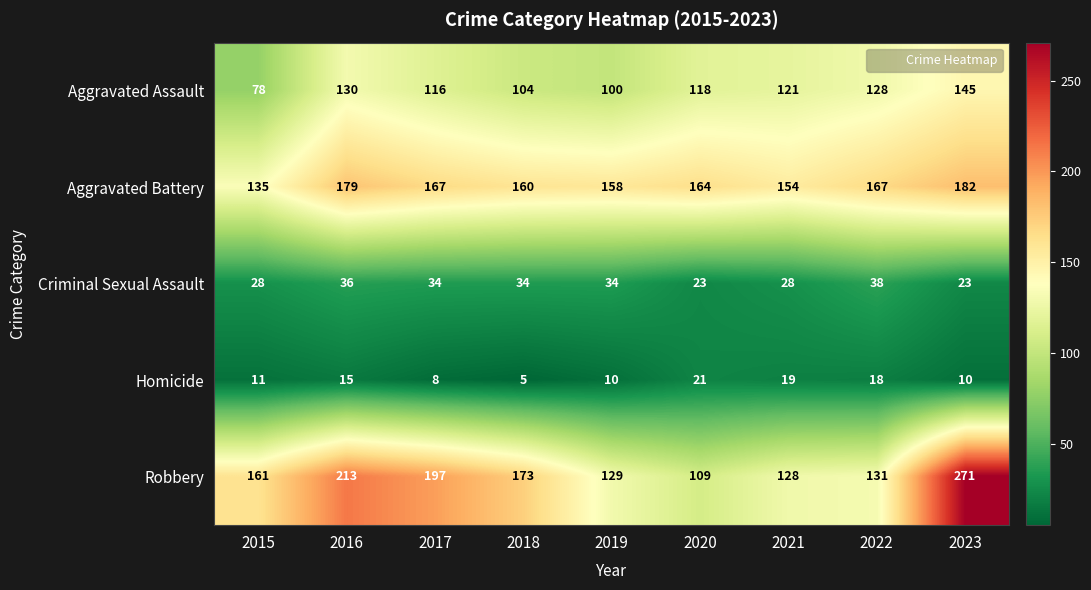

Rank the series at 2018 from lowest to highest value.

Homicide, Criminal Sexual Assault, Aggravated Assault, Aggravated Battery, Robbery